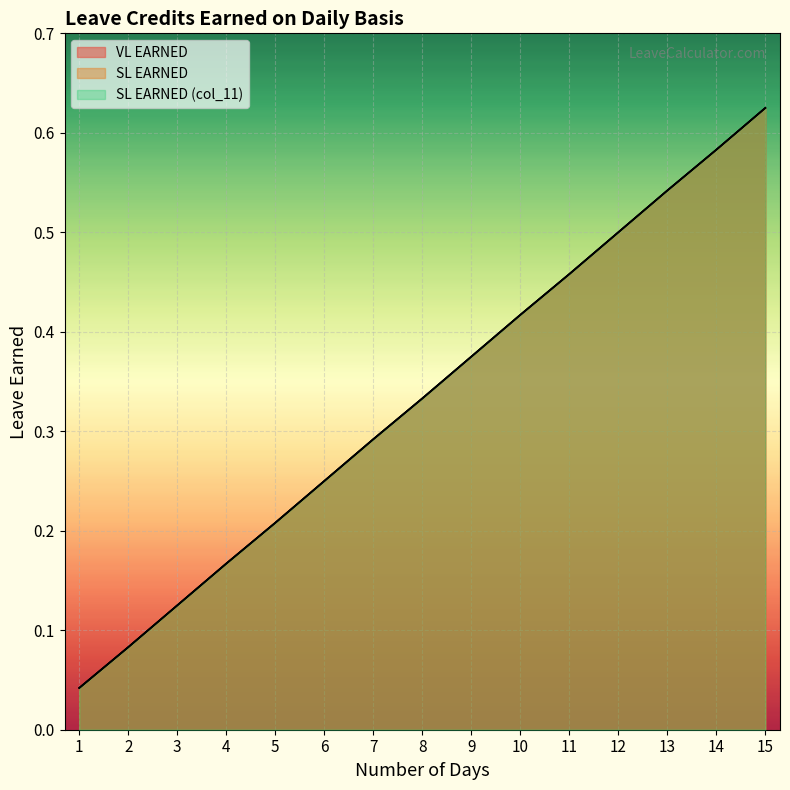

At how many categories does at least one series exceed 0?

15